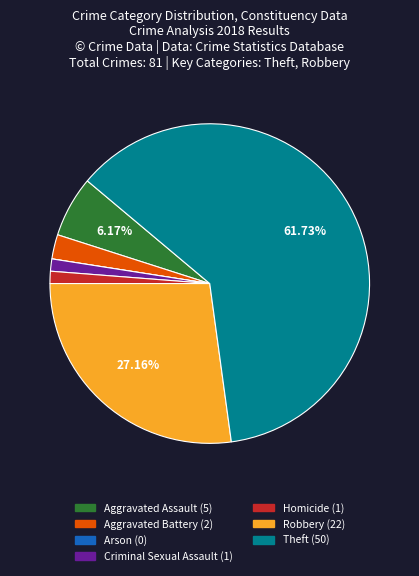

Combined, do Theft and Aggravated Assault account for over 50%?

Yes